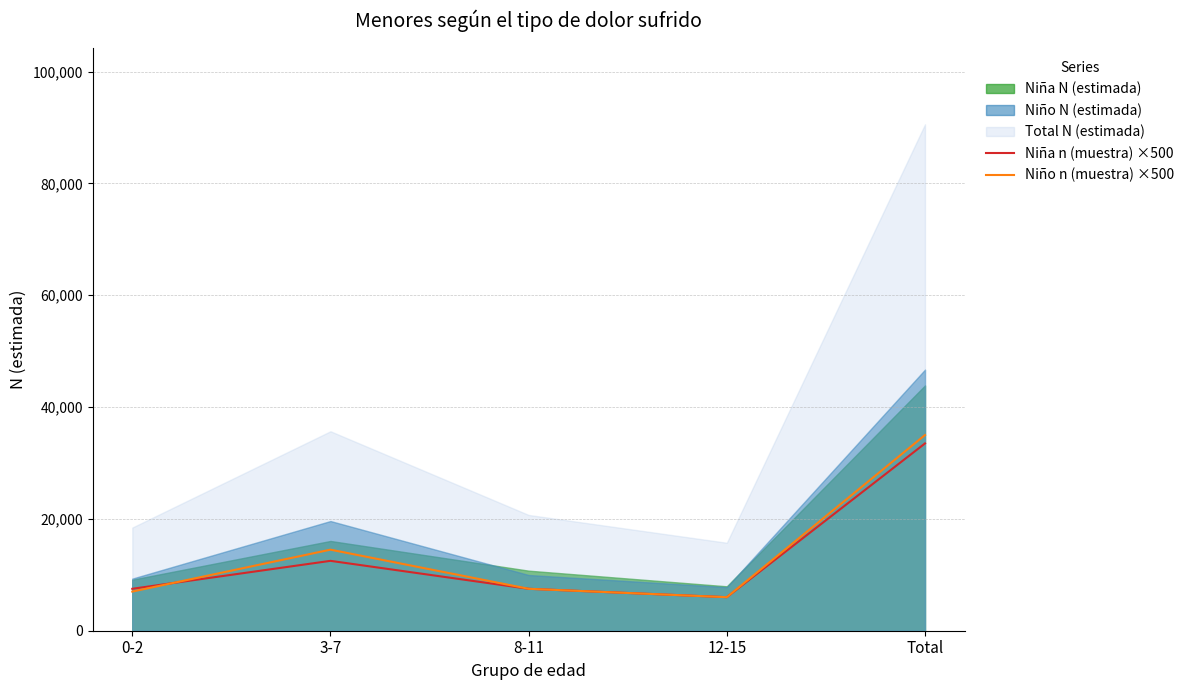

Count the number of categories in the chart.

5